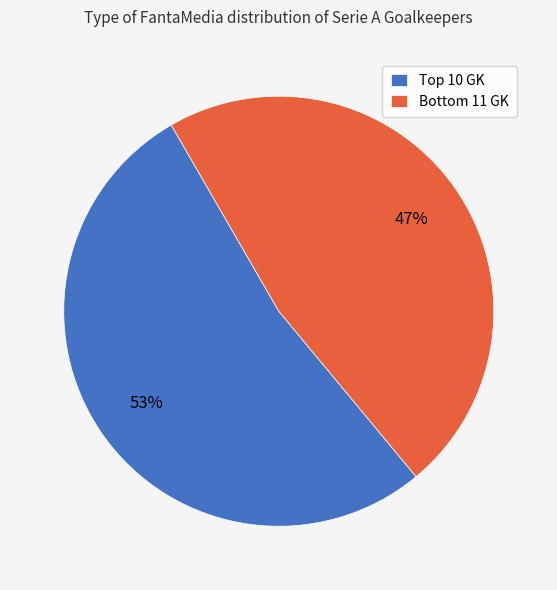

Which category accounts for the majority?

Top 10 GK